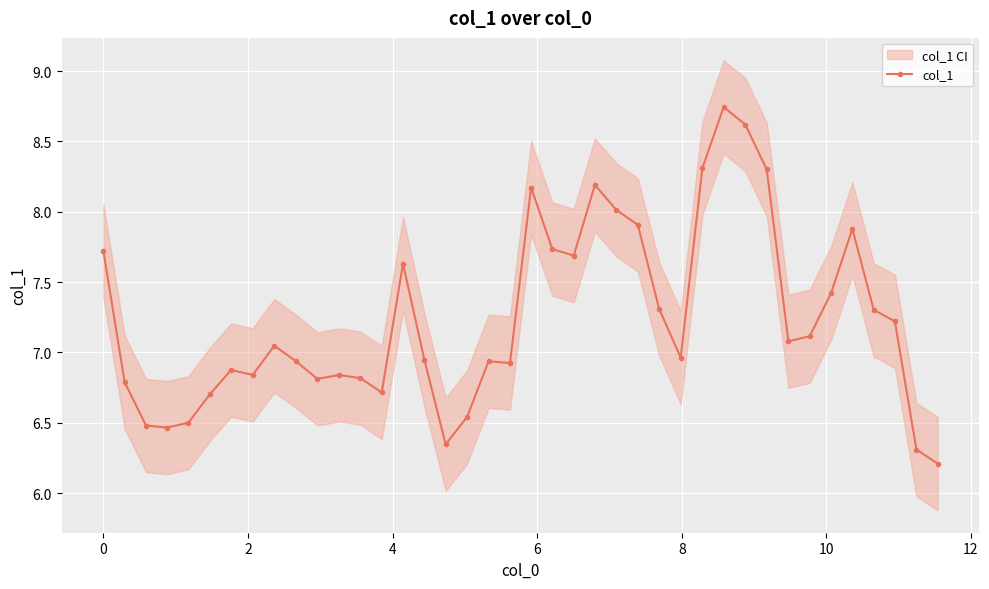

True or false: col_1 has more than 2 points higher than both neighbors.

True